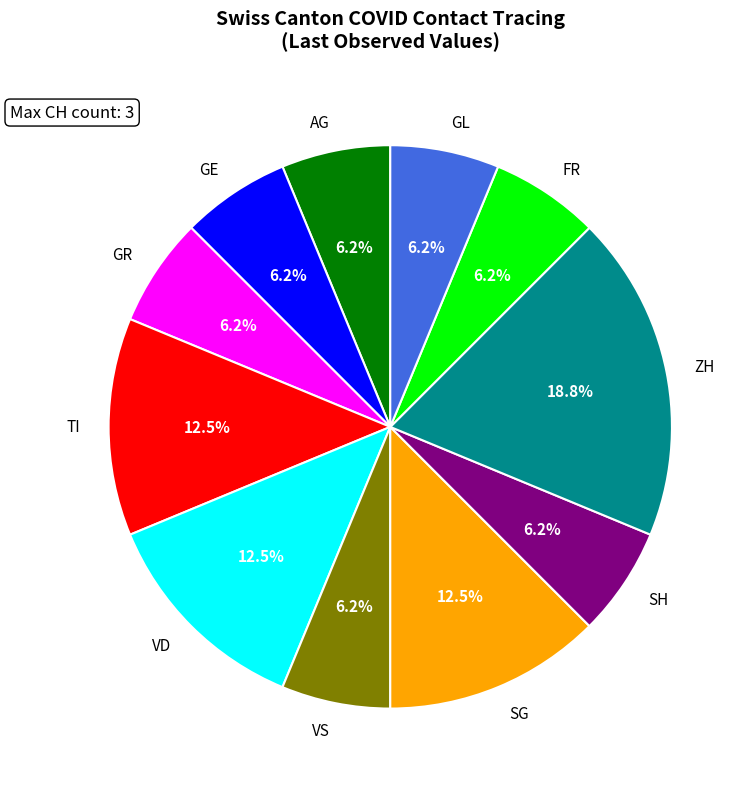

Which has a higher value, SG or GL?

SG